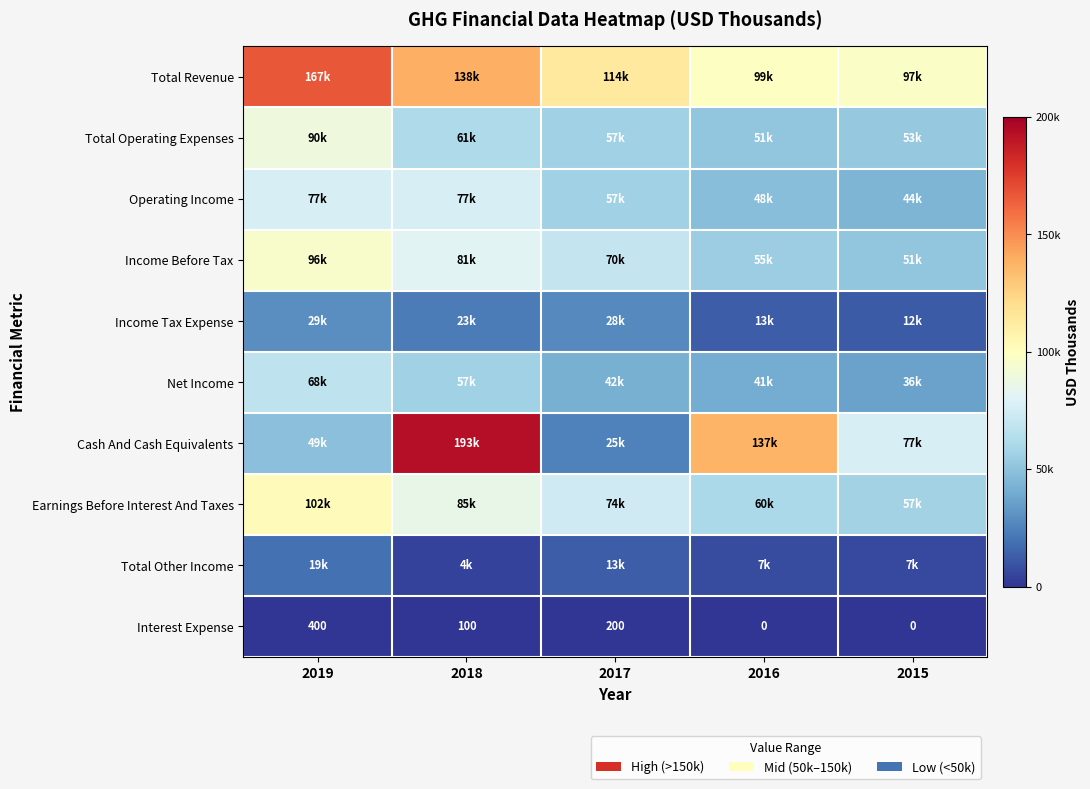

At which category is the sum across all series the highest?

2018